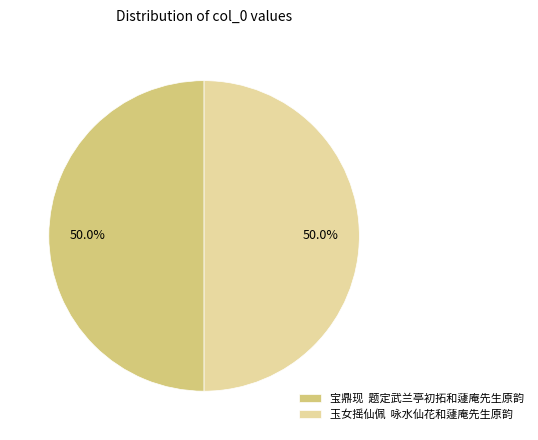

Approximately how many times larger is the value at 玉女摇仙佩 咏水仙花和蘧庵先生原韵 compared to 宝鼎现 题定武兰亭初拓和蘧庵先生原韵?

1.0